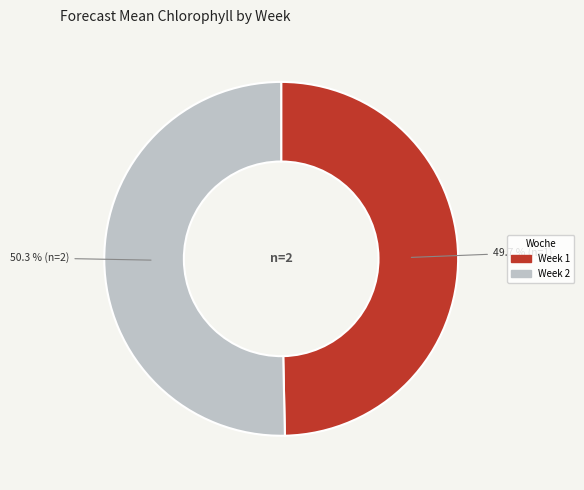

How many slices are in this pie chart?

2